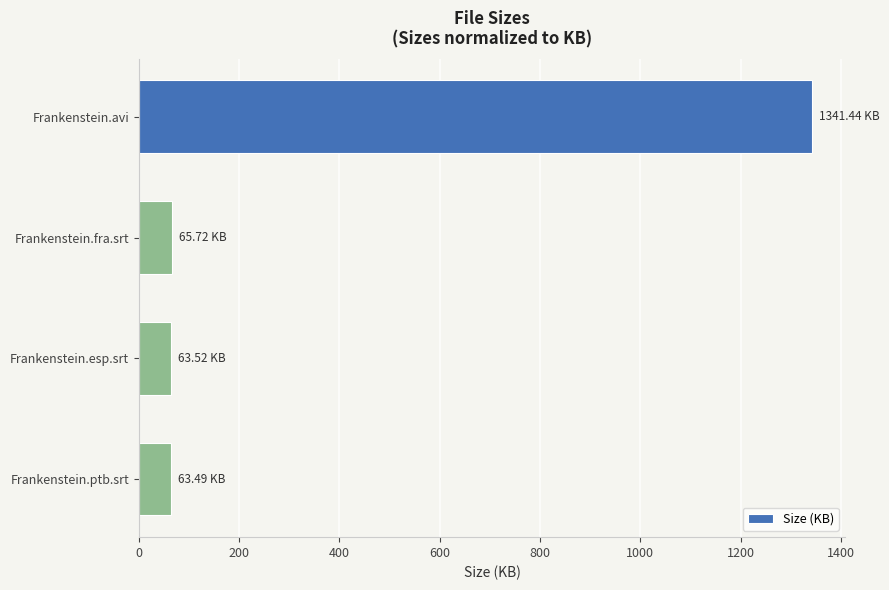

What is the label of the 2nd bar from the top?

Frankenstein.fra.srt